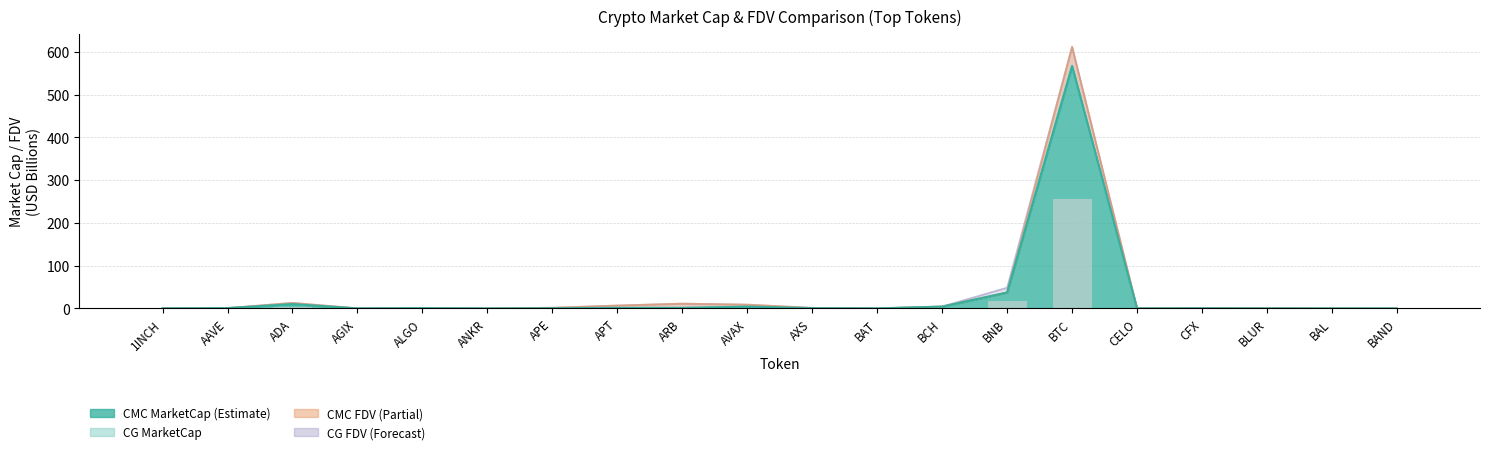

What is the difference between the maximum and minimum values in the CMC_FDV series?

611.9